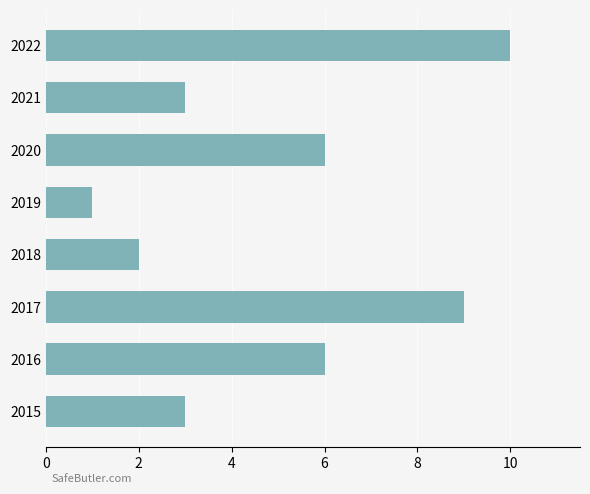

Does the chart contain stacked bars?

No